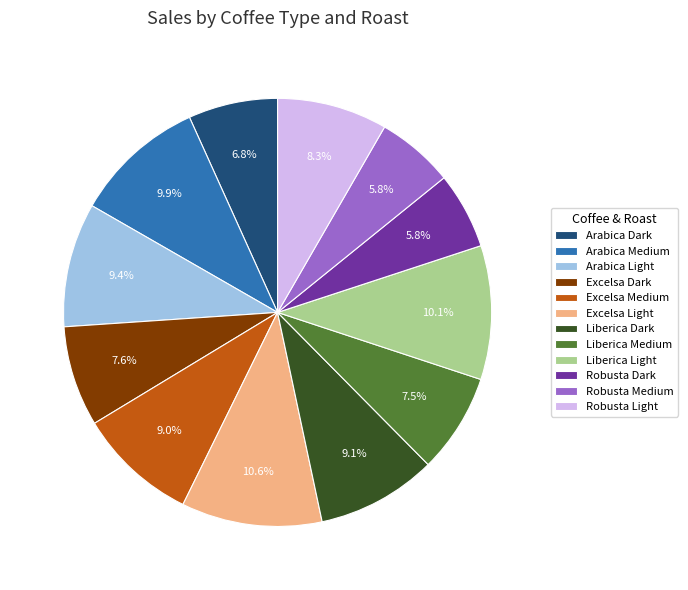

What is the largest slice in the pie chart?

Excelsa Light